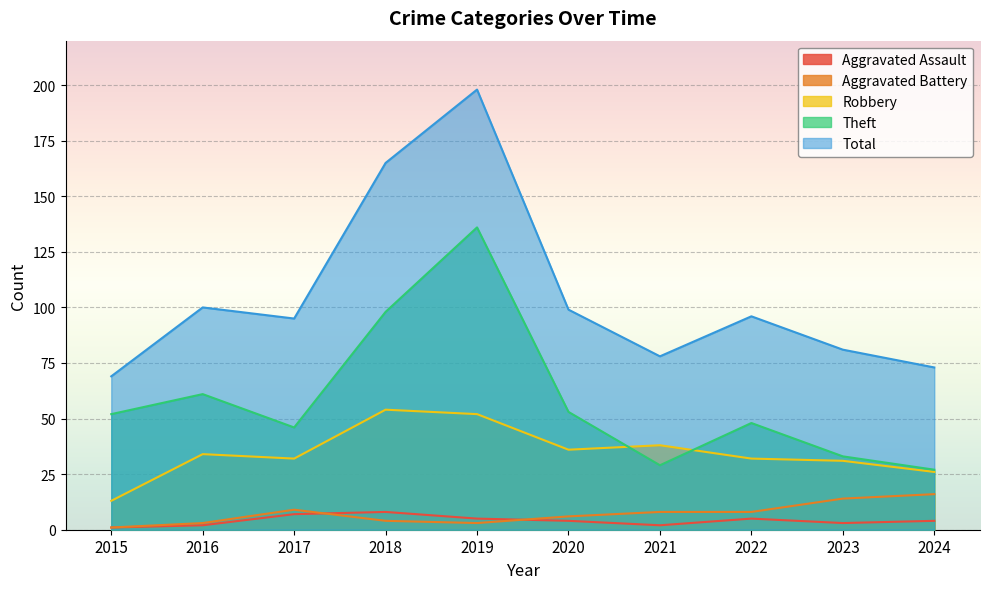

Which category has the highest value in the Theft series?

2019